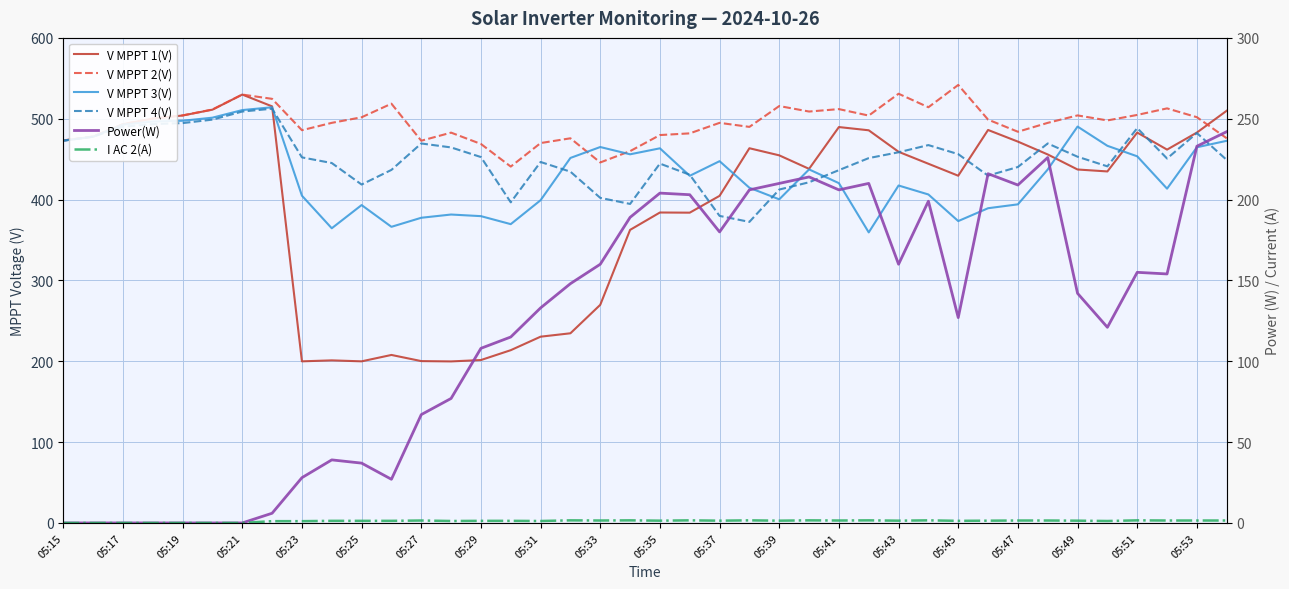

The I AC 2(A) series shows 1.2 at 35. True or false?

True